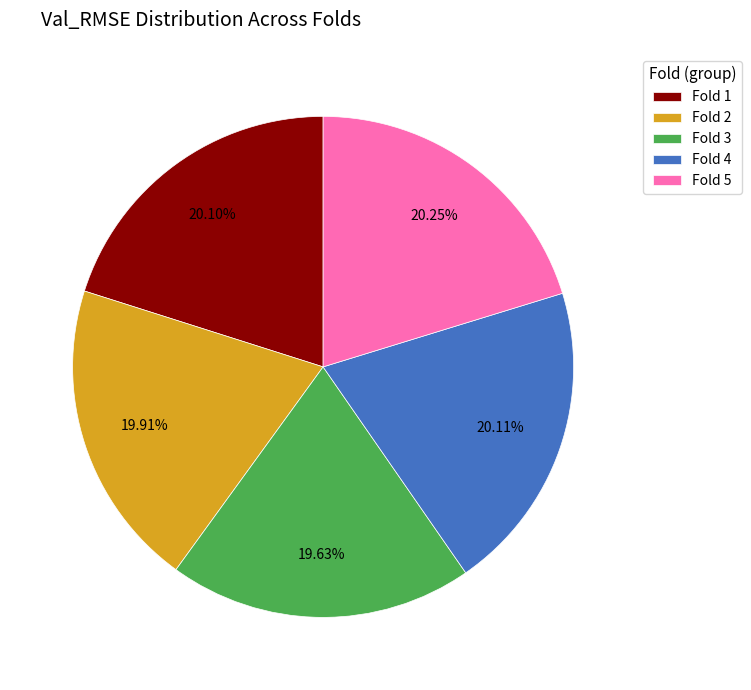

Is there a majority slice in this chart?

No